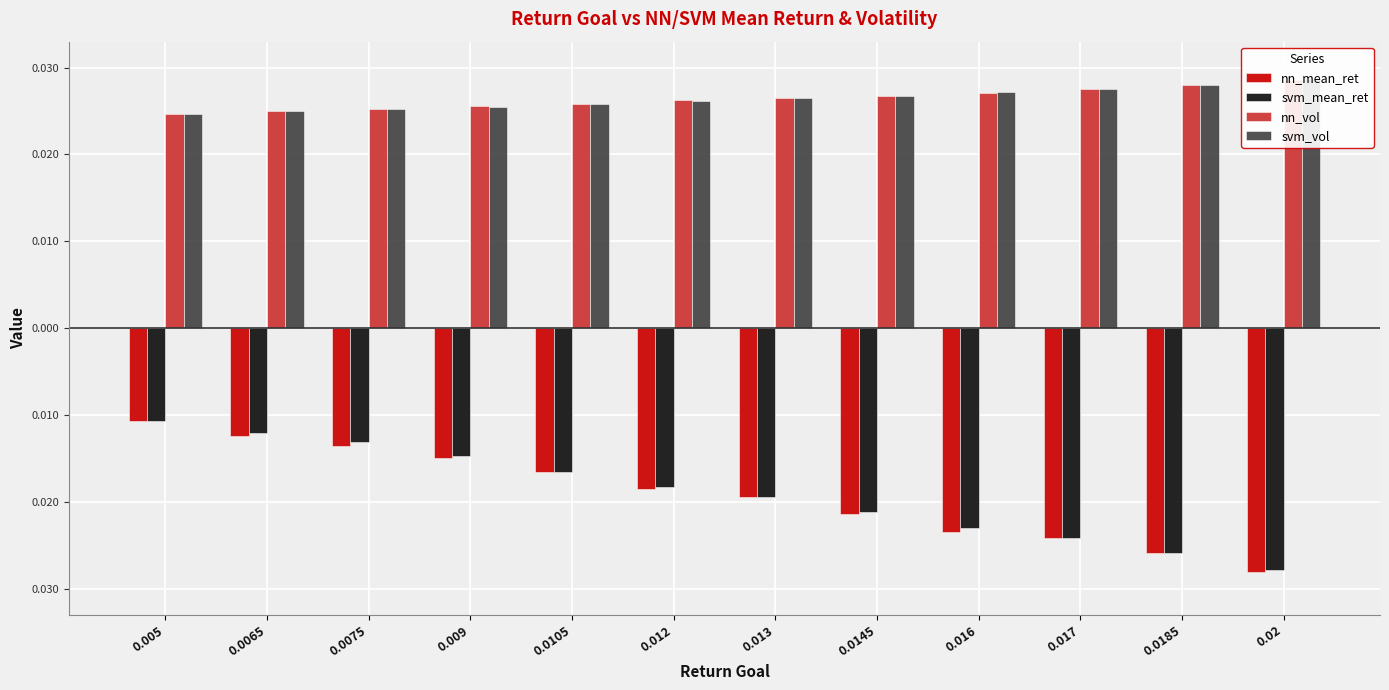

How many bars are there in each group?

4